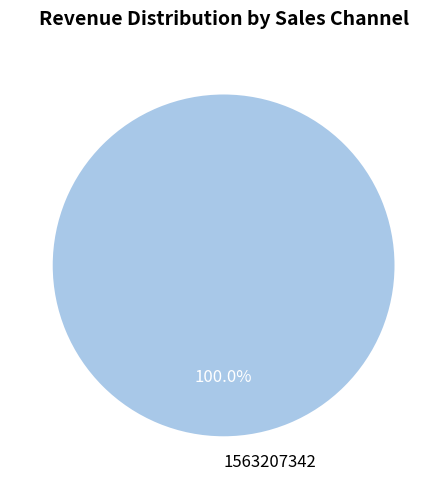

How many slices are in this pie chart?

1